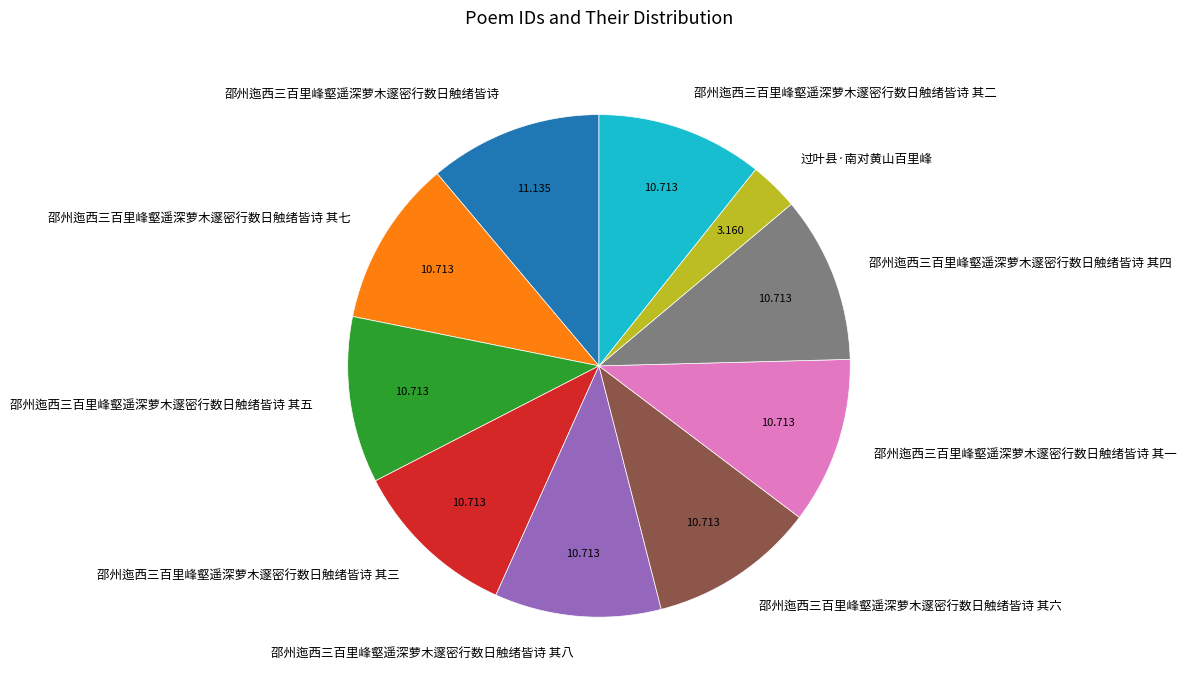

Approximately how many times larger is the value at 邵州迤西三百里峰壑遥深萝木邃密行数日触绪皆诗 其七 compared to 过叶县·南对黄山百里峰?

3.4